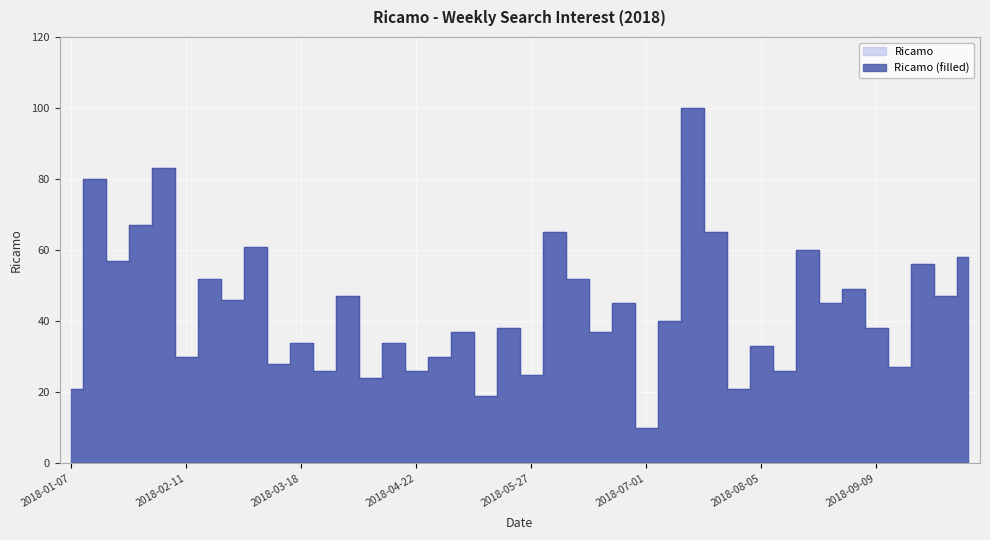

Rank the categories by value from lowest to highest.

2018-07-01, 2018-05-13, 2018-01-07, 2018-07-29, 2018-04-08, 2018-05-27, 2018-03-25, 2018-04-22, 2018-08-12, 2018-09-16, 2018-03-11, 2018-02-11, 2018-04-29, 2018-08-05, 2018-03-18, 2018-04-15, 2018-05-06, 2018-06-17, 2018-05-20, 2018-09-09, 2018-07-08, 2018-06-24, 2018-08-26, 2018-02-25, 2018-04-01, 2018-09-30, 2018-09-02, 2018-02-18, 2018-06-10, 2018-09-23, 2018-01-21, 2018-10-07, 2018-08-19, 2018-03-04, 2018-06-03, 2018-07-22, 2018-01-28, 2018-01-14, 2018-02-04, 2018-07-15